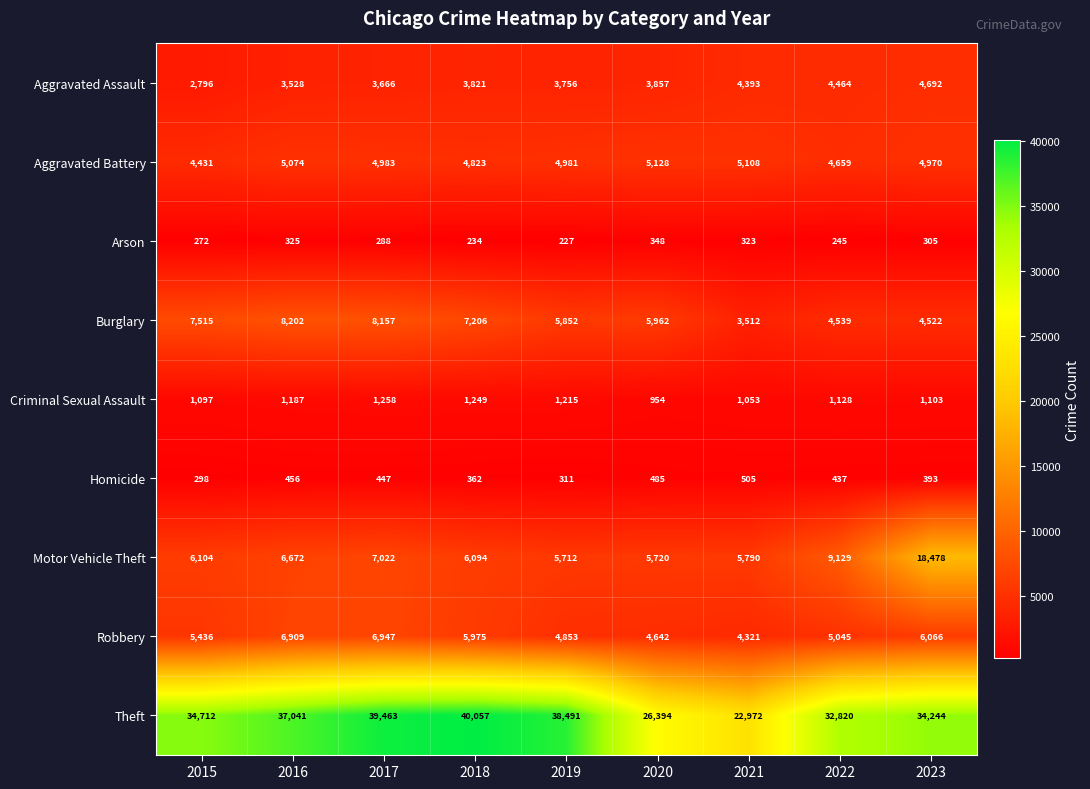

Which series changed the most between 2019 and 2021?

Theft